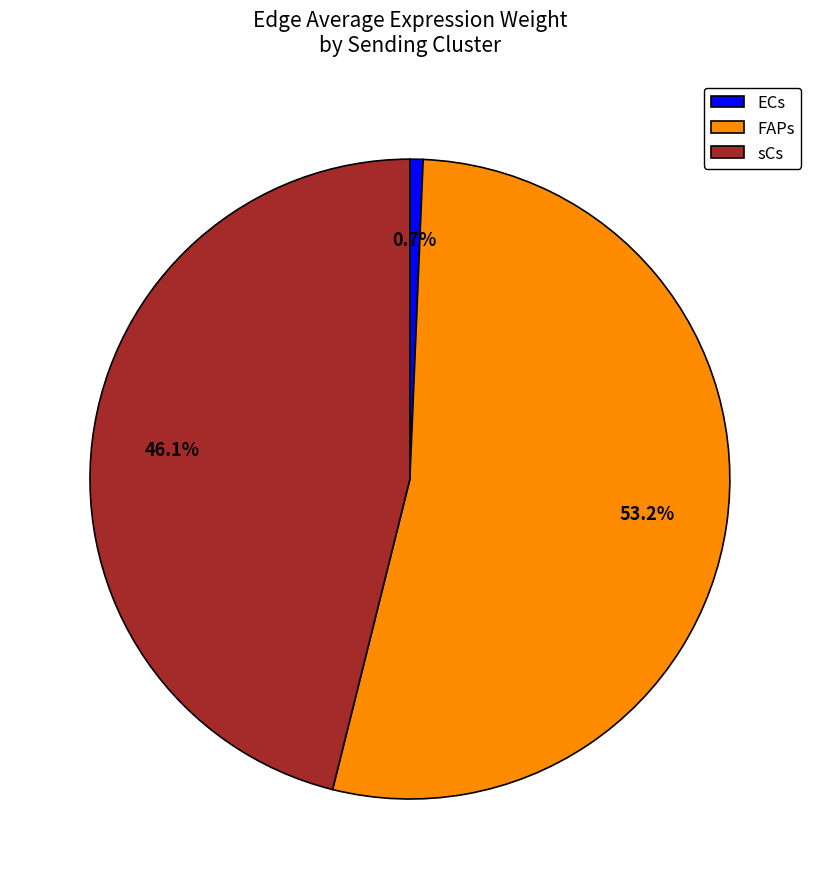

Is sCs the majority of the pie?

No